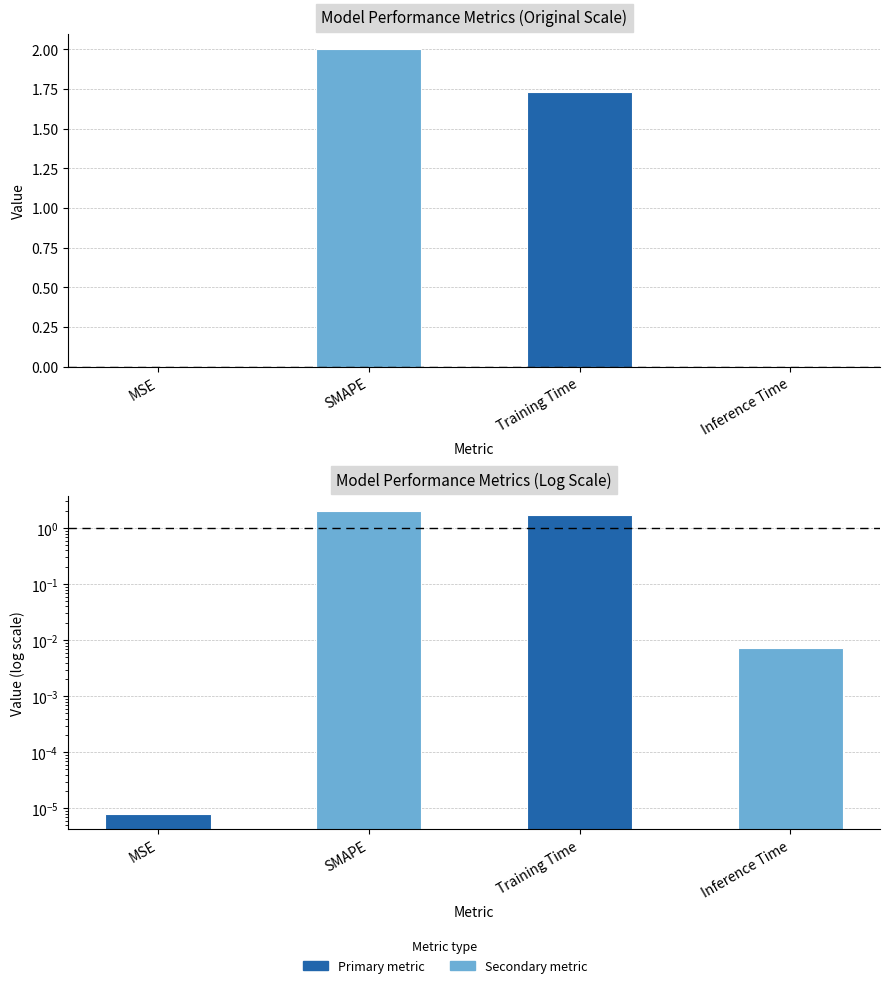

What is the change in value from MSE to Training Time?

+1.7